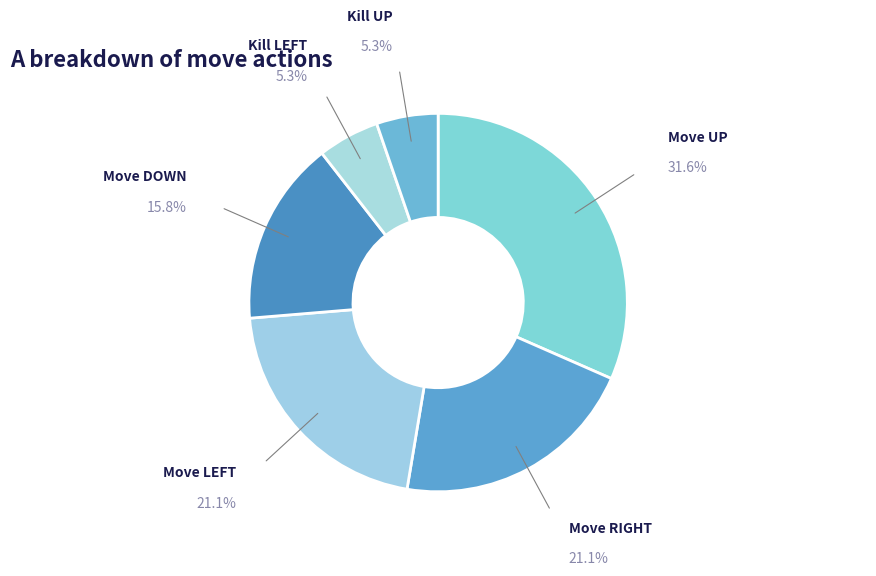

How many segments does this pie chart have?

6